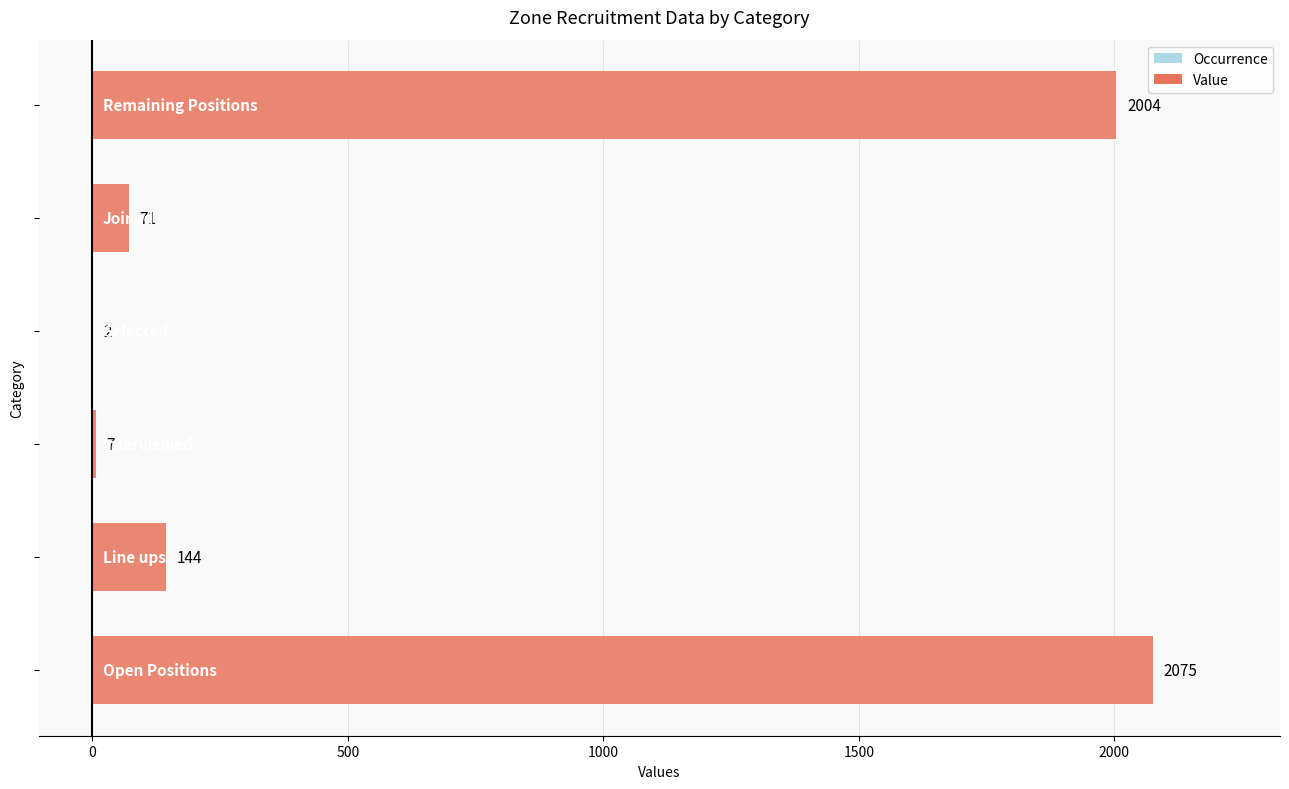

What is the maximum value shown in the chart?

2075